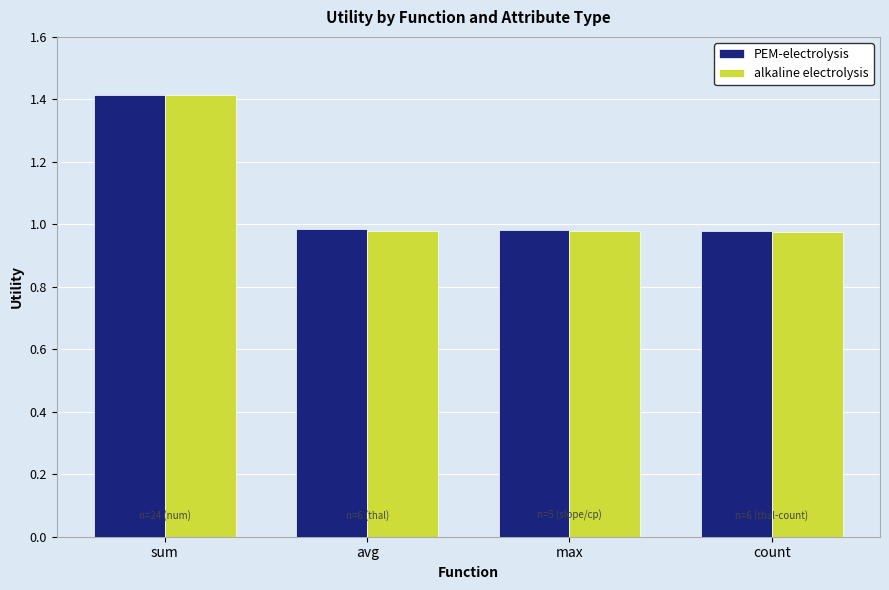

What is the label of the 1st bar from the left?

sum